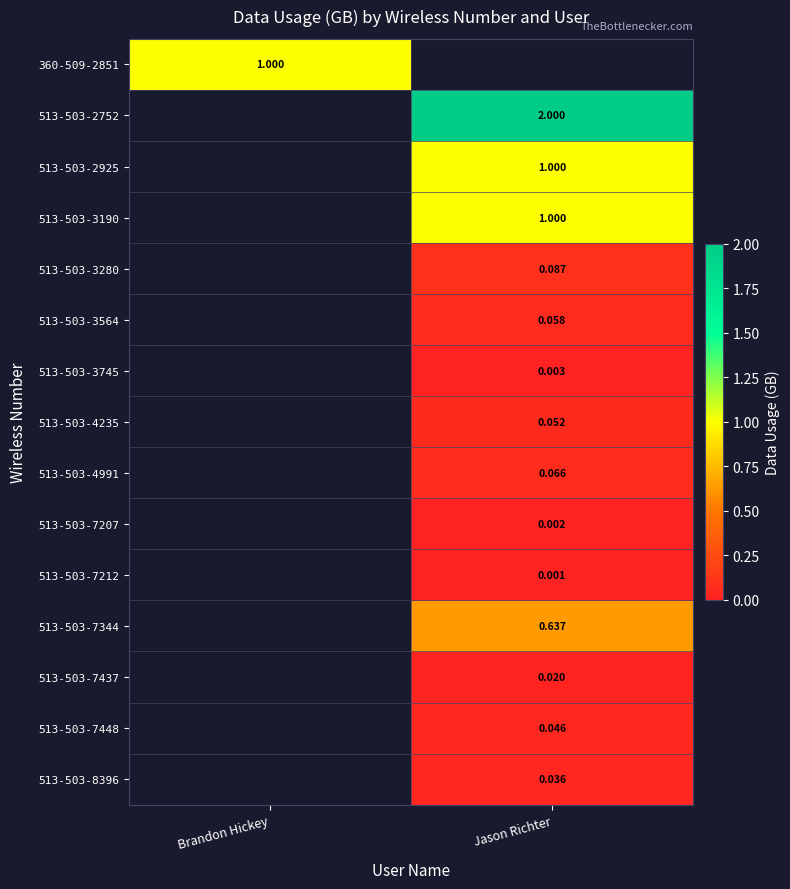

Which has a higher value, Brandon Hickey or Jason Richter?

Jason Richter